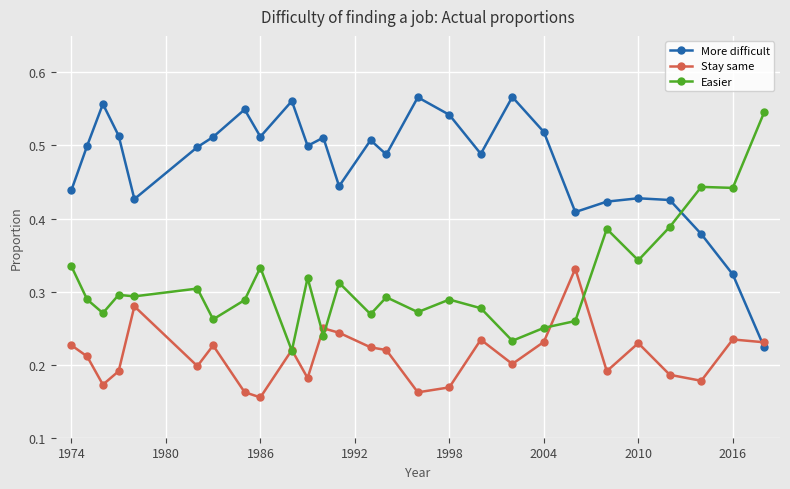

At how many categories does at least one series exceed 0?

27